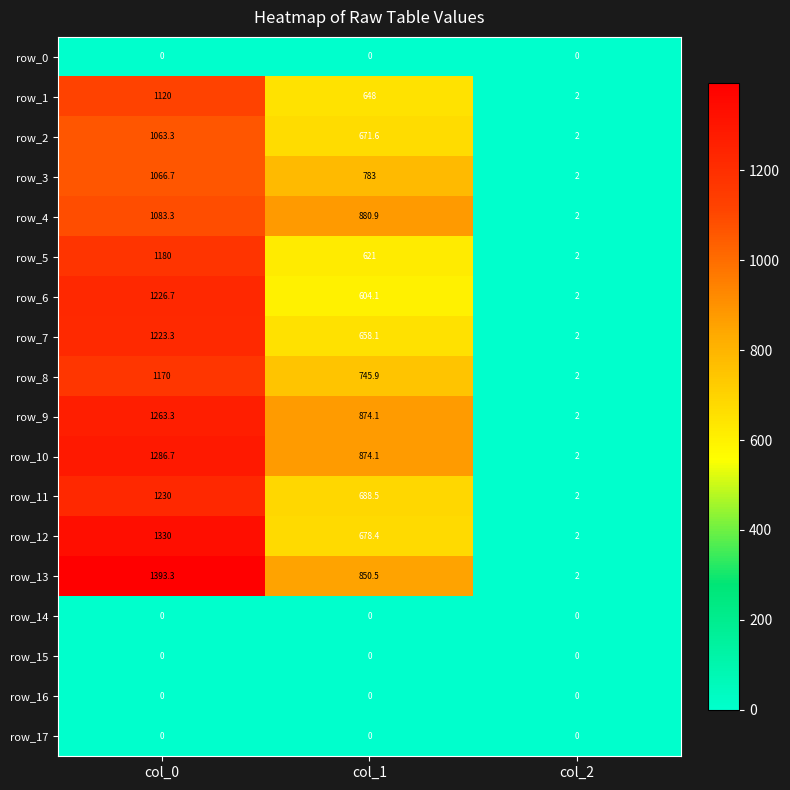

Reading right to left, extract all data points from this chart.

row_0: 0.0	0.0	0.0
row_1: 2.0	648.0	1120.0
row_2: 2.0	671.6	1063.3
row_3: 2.0	783.0	1066.7
row_4: 2.0	880.9	1083.3
row_5: 2.0	621.0	1180.0
row_6: 2.0	604.1	1226.7
row_7: 2.0	658.1	1223.3
row_8: 2.0	745.9	1170.0
row_9: 2.0	874.1	1263.3
row_10: 2.0	874.1	1286.7
row_11: 2.0	688.5	1230.0
row_12: 2.0	678.4	1330.0
row_13: 2.0	850.5	1393.3
row_14: 0.0	0.0	0.0
row_15: 0.0	0.0	0.0
row_16: 0.0	0.0	0.0
row_17: 0.0	0.0	0.0